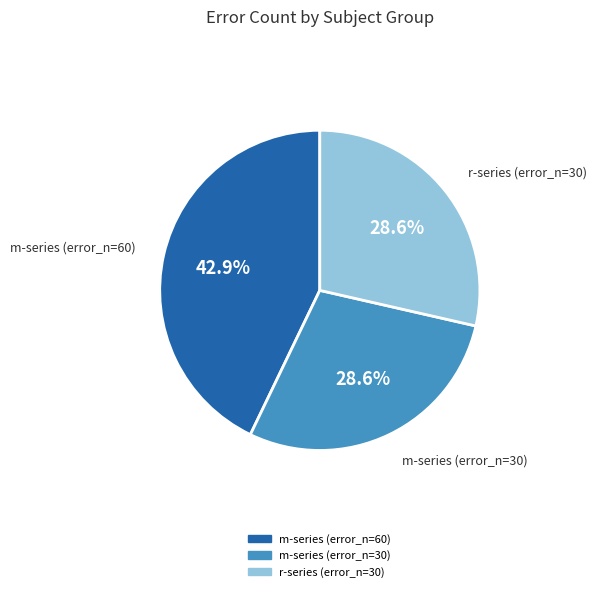

Does any single category account for the majority?

No